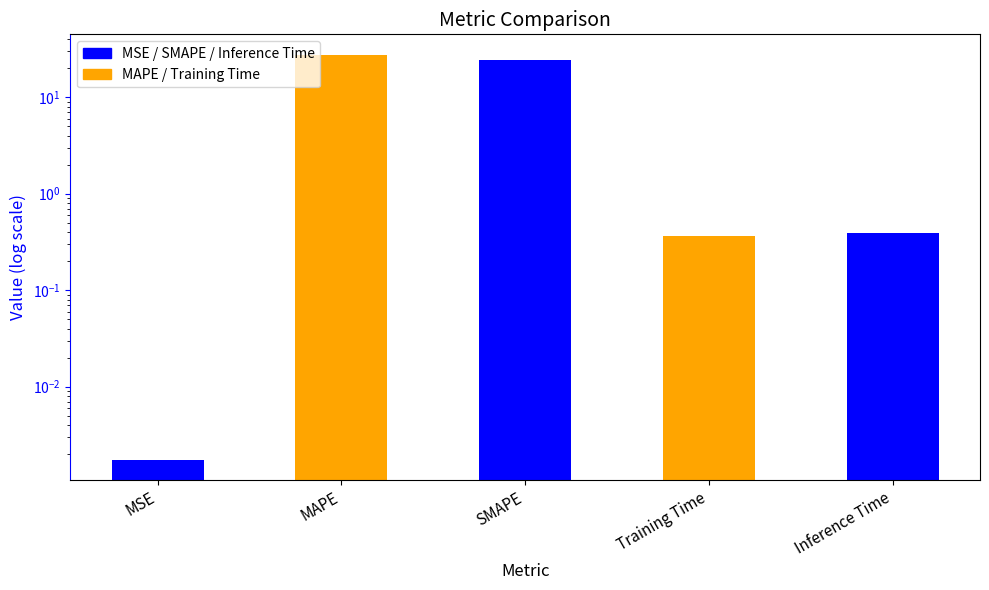

What is the value of the 3rd bar from the left?

24.3